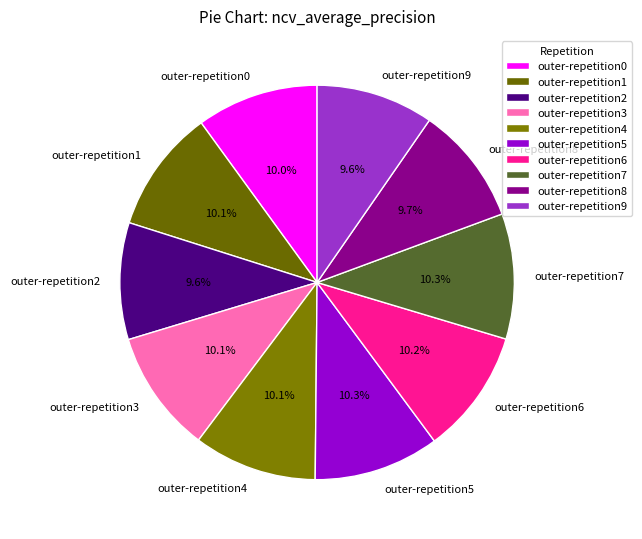

To the nearest percent, what is the difference between the largest and smallest slice percentages?

1%